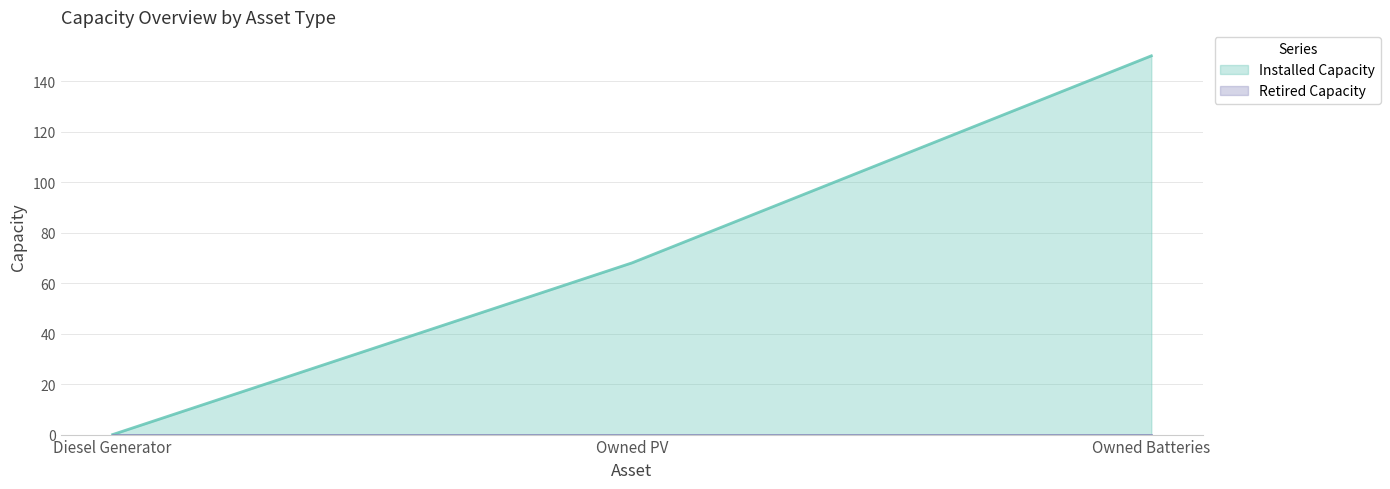

What is the change in value from Diesel Generator to Owned Batteries?

+150